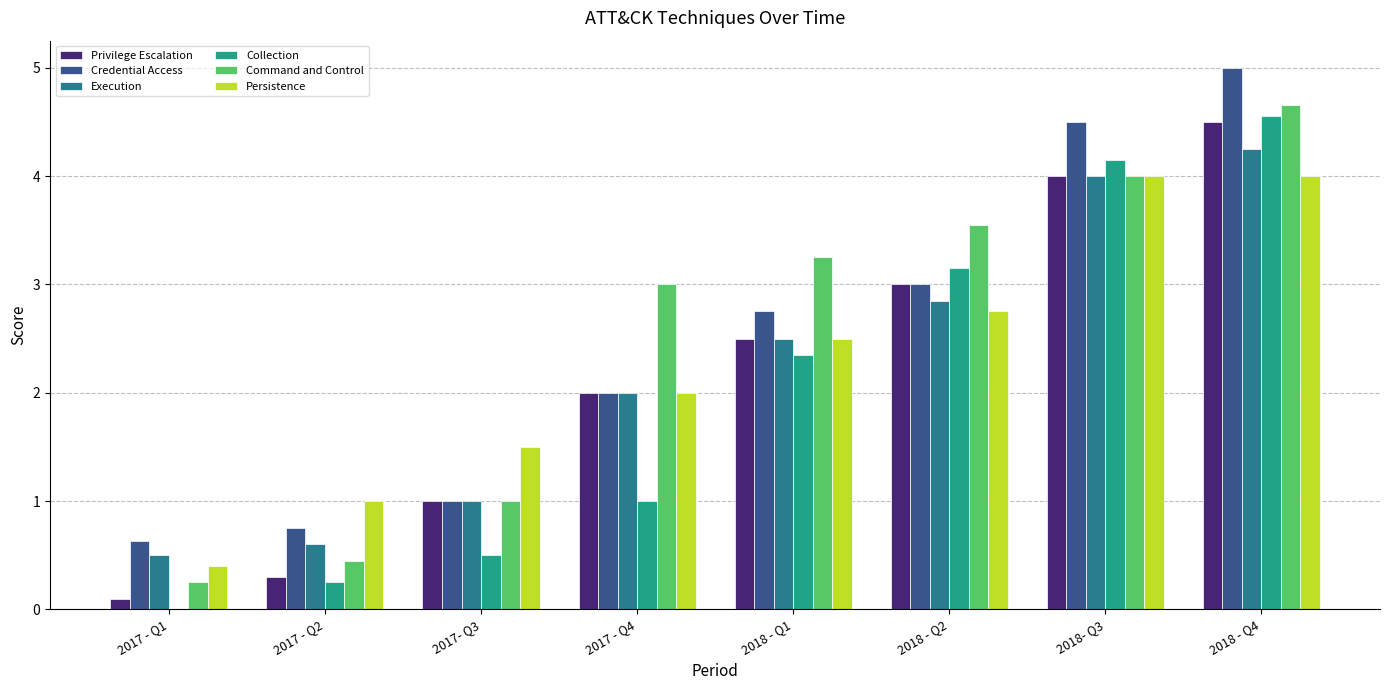

How many distinct data groups are displayed?

6